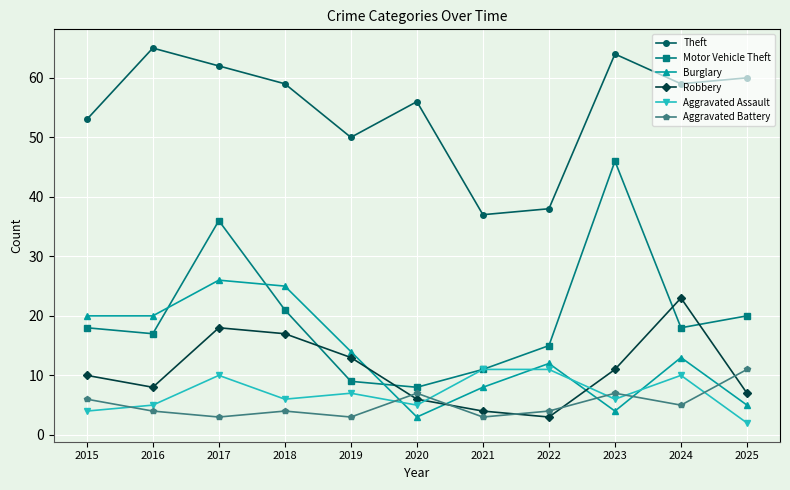

What is the value of the Motor Vehicle Theft point at the 4th from the left?

21